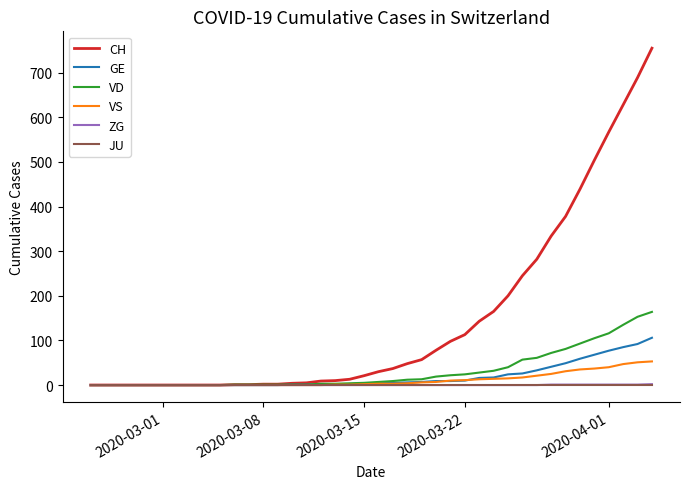

Which series has the largest total across all categories?

CH